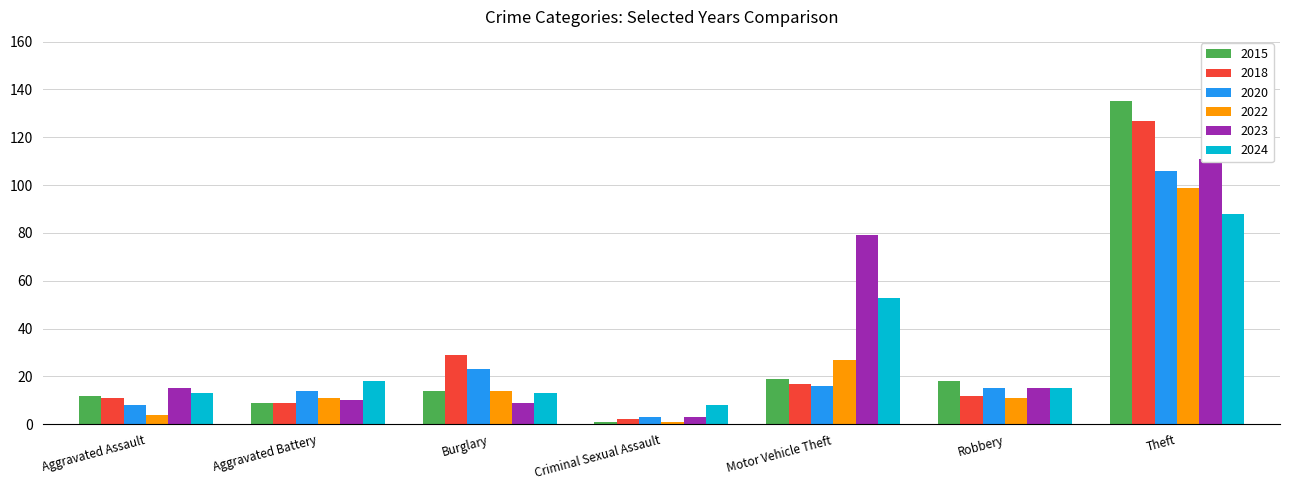

Which series has the largest range (max minus min)?

2015